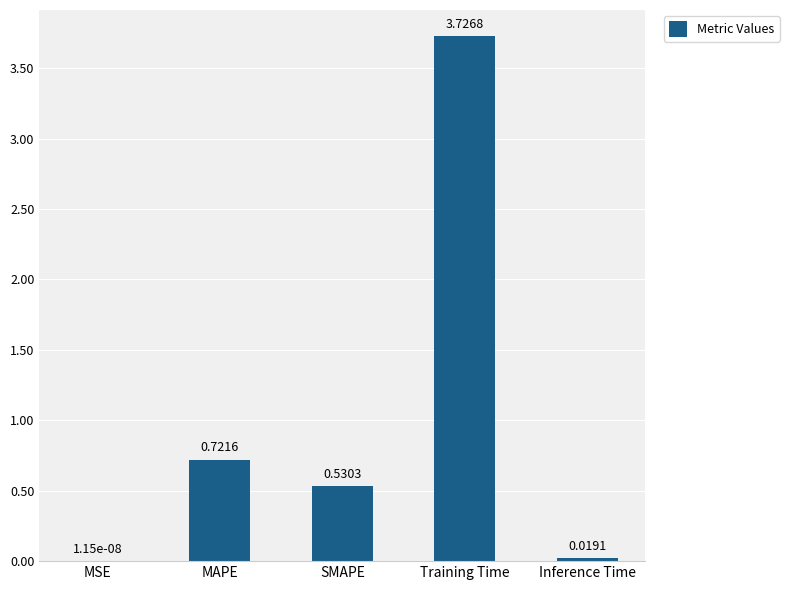

What is the change in value from MAPE to SMAPE?

-0.2